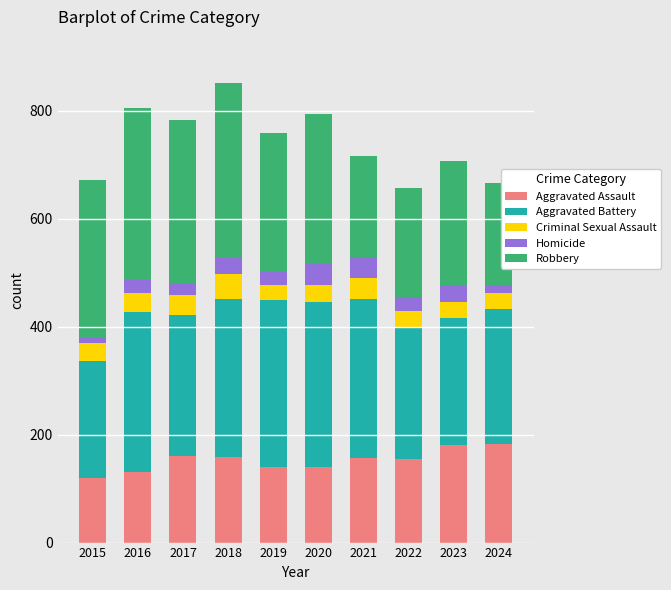

How many distinct data groups are displayed?

5